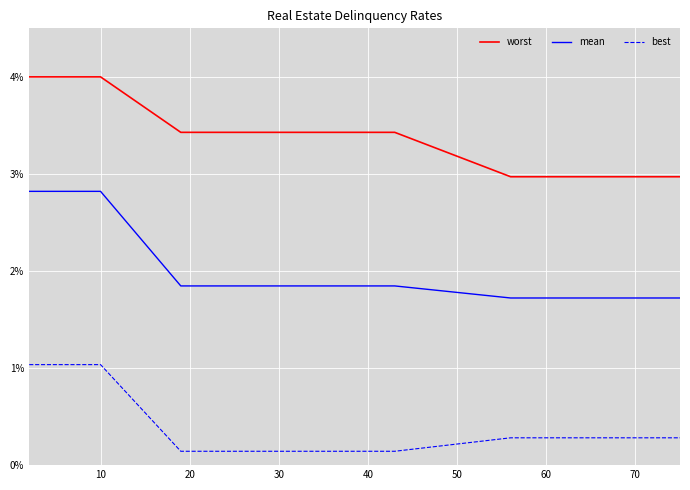

List the series in order of their overall mean, lowest first.

best, mean, worst